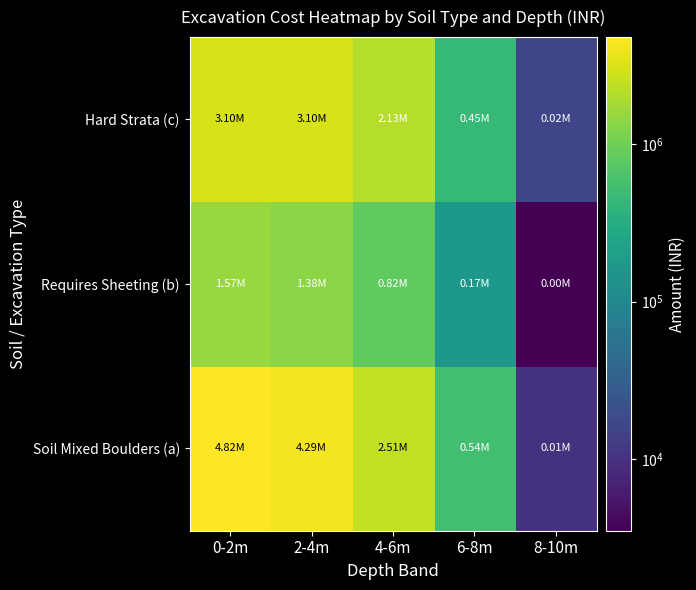

Reading left to right, extract all data points from this chart.

Soil Mixed Boulders (a): 0-2m=4815845	2-4m=4293180	4-6m=2507160	6-8m=540400	8-10m=10000
Requires Sheeting (b): 0-2m=1567680	2-4m=1380232	4-6m=815490	6-8m=166634	8-10m=3500
Hard Strata (c): 0-2m=3100000	2-4m=3099200	4-6m=2133600	6-8m=446400	8-10m=16000